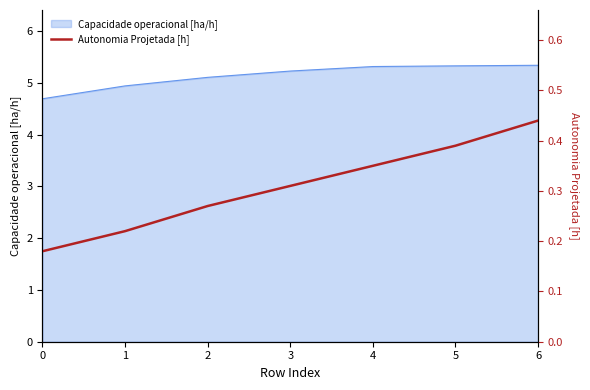

True or false: the data shows 0.3 at 2.

True